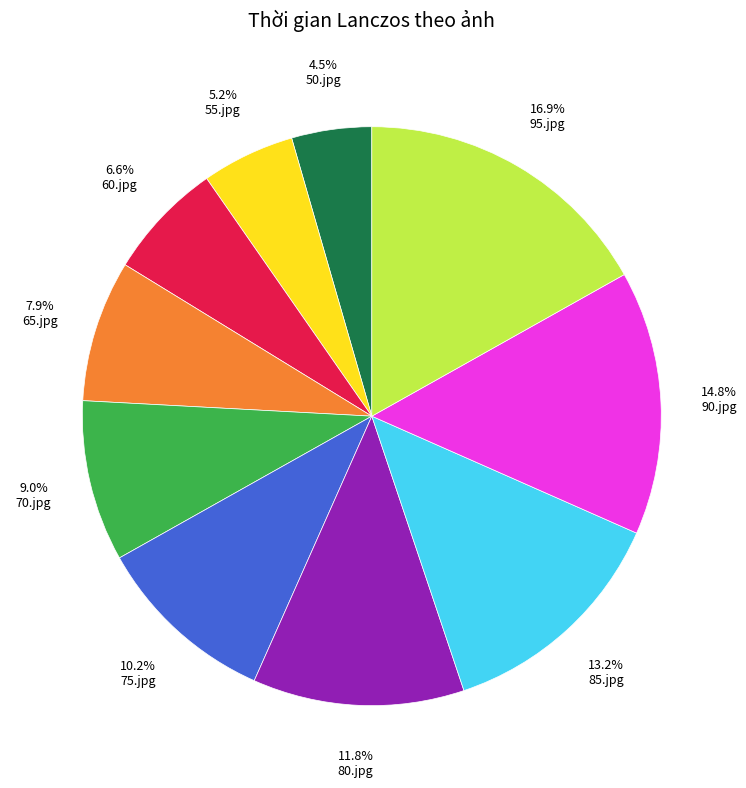

Is there a majority slice in this chart?

No